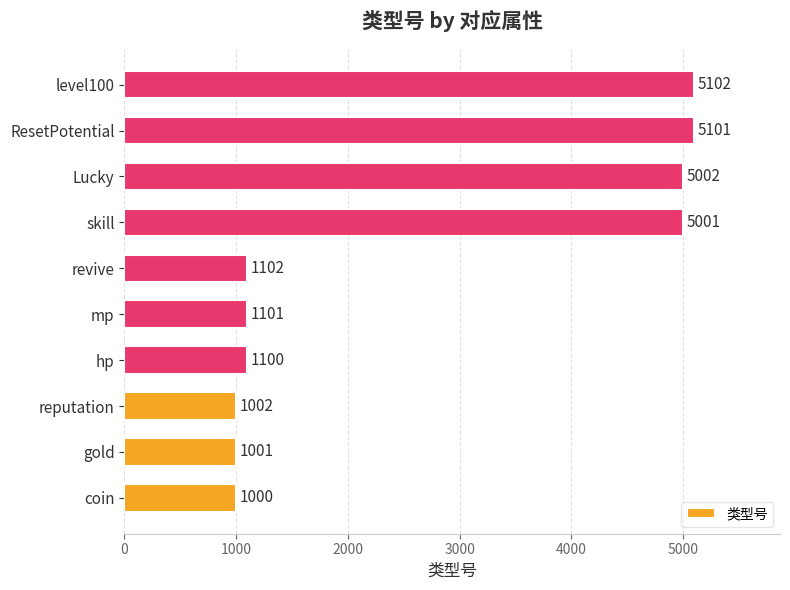

Which label corresponds to the largest value in the chart?

level100